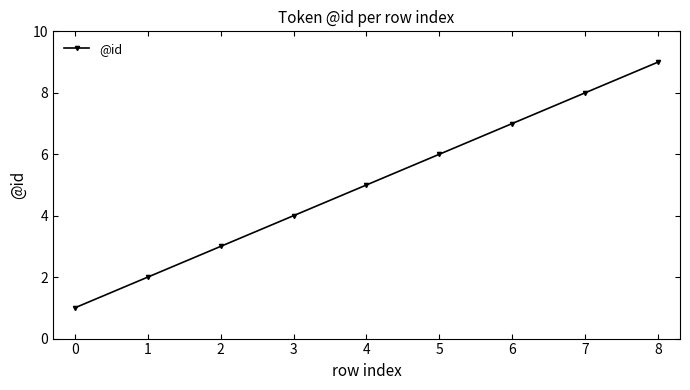

Is it true that the value at 5 is 6?

True